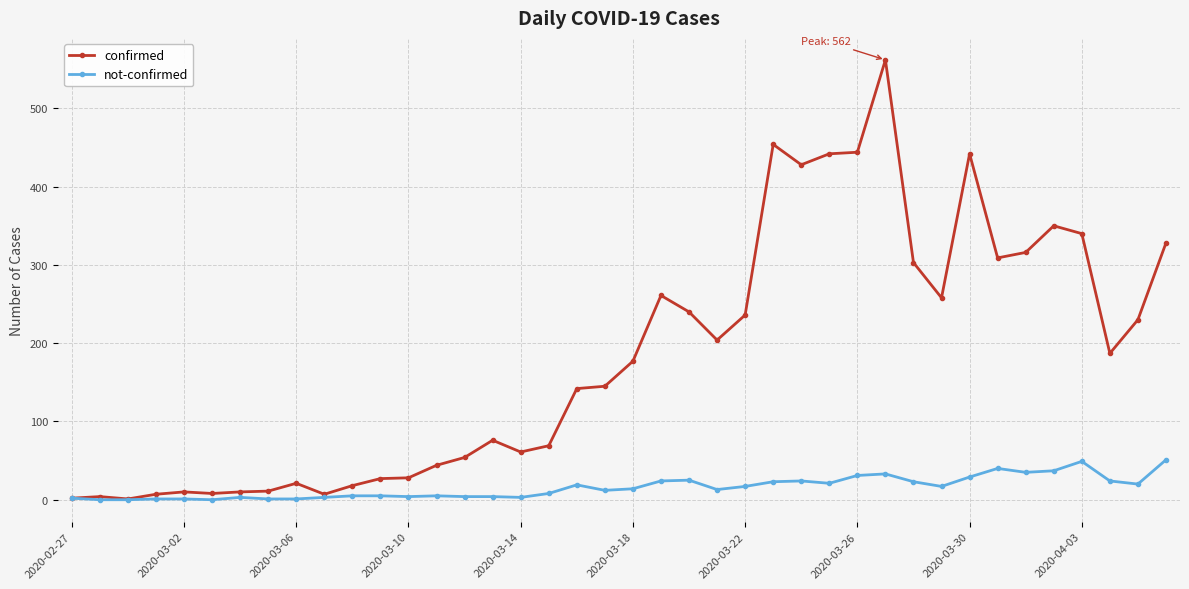

True or false: not-confirmed has more than 0 points higher than both neighbors.

True